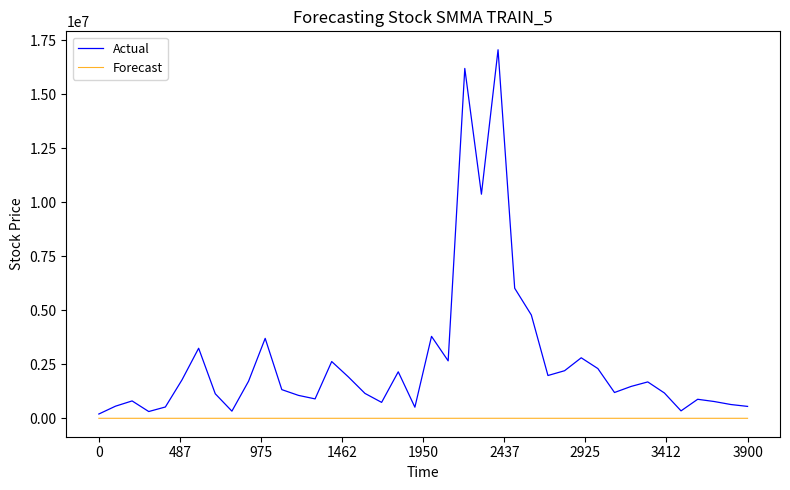

True or false: Actual and Forecast cross at least once.

False